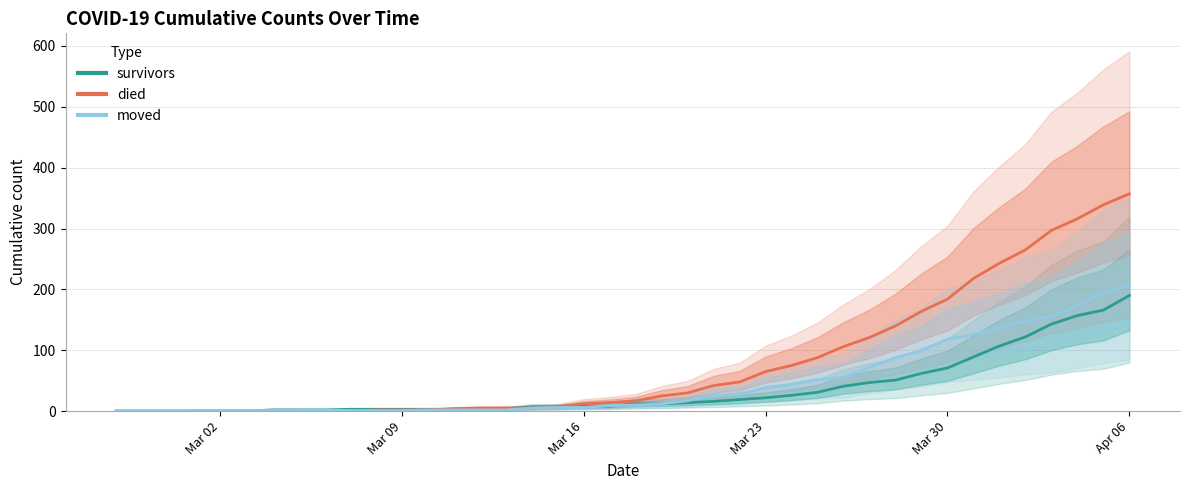

Does the chart display data point markers on the line(s)?

No